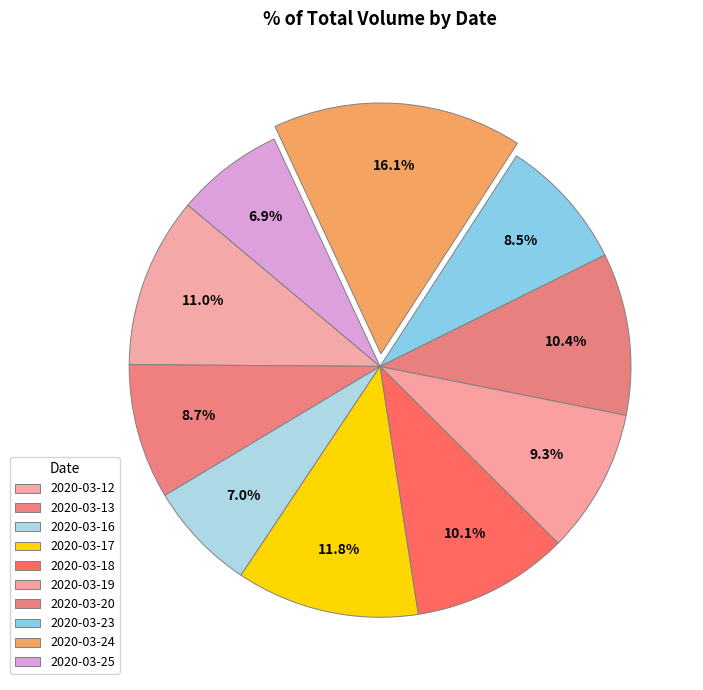

How many segments does this pie chart have?

10